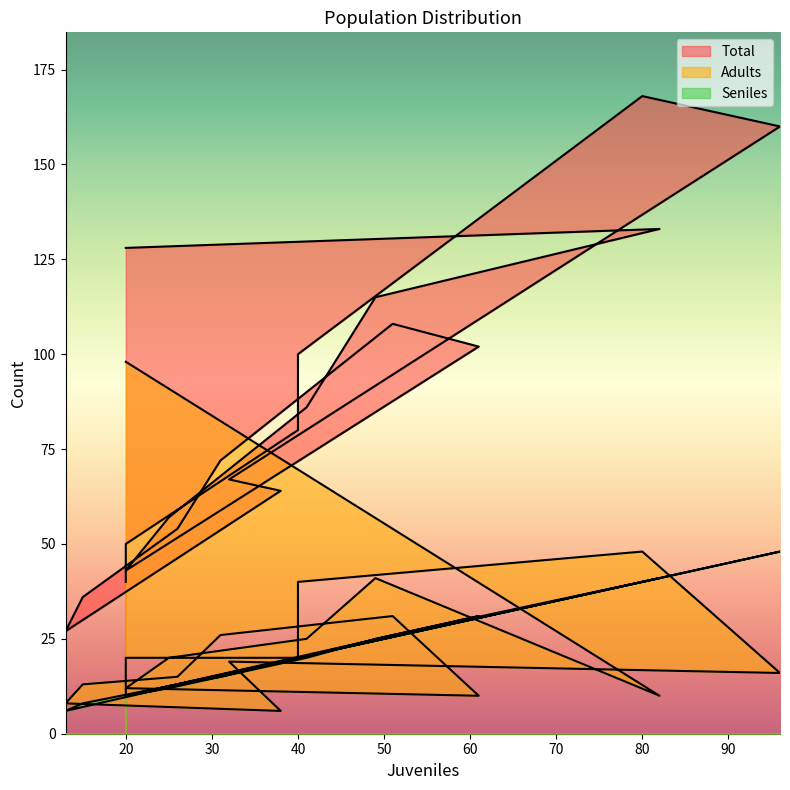

At which label does Seniles reach its peak?

96